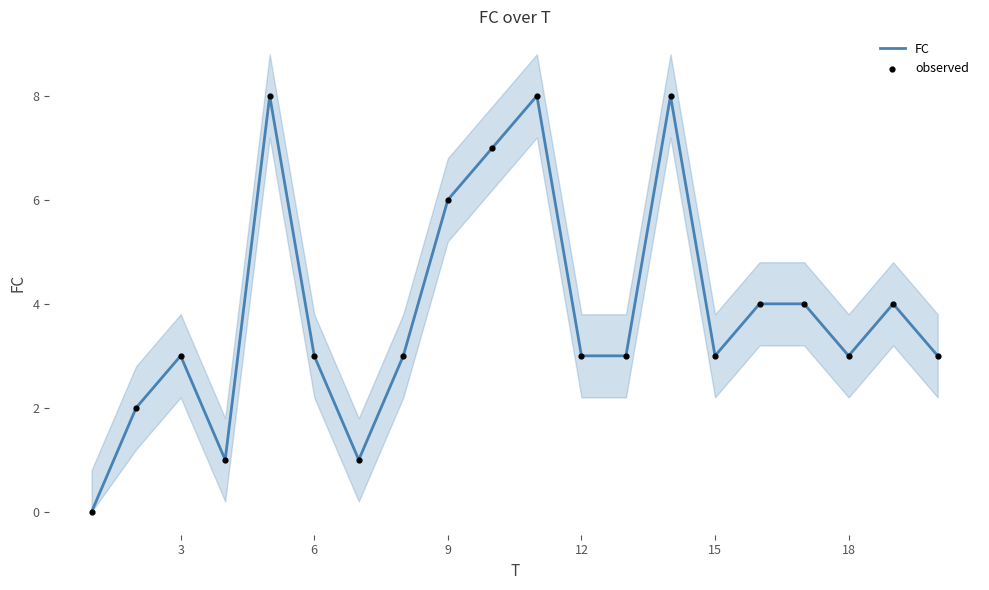

What are all the series names shown in the legend?

FC, observed